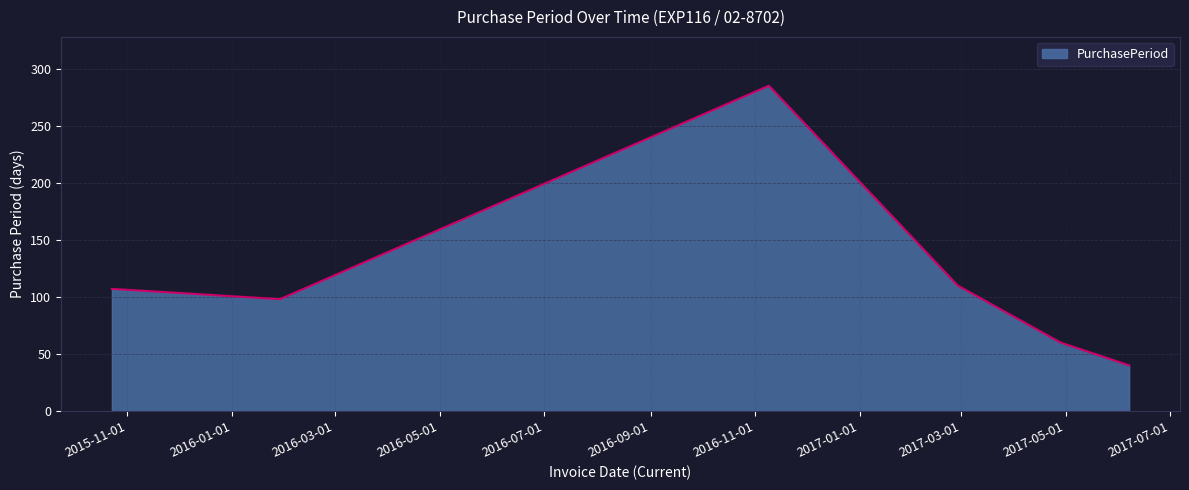

True or false: the data has more than 2 interior local peaks.

False